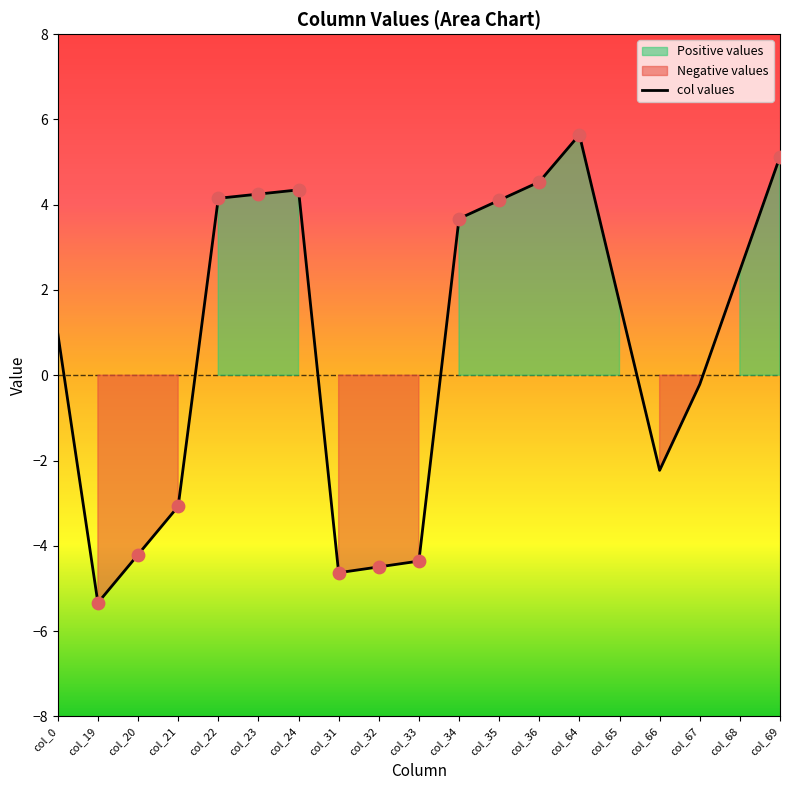

Is the value of col_24 at Row 0 greater than the value of col_23 at Row 0?

Yes